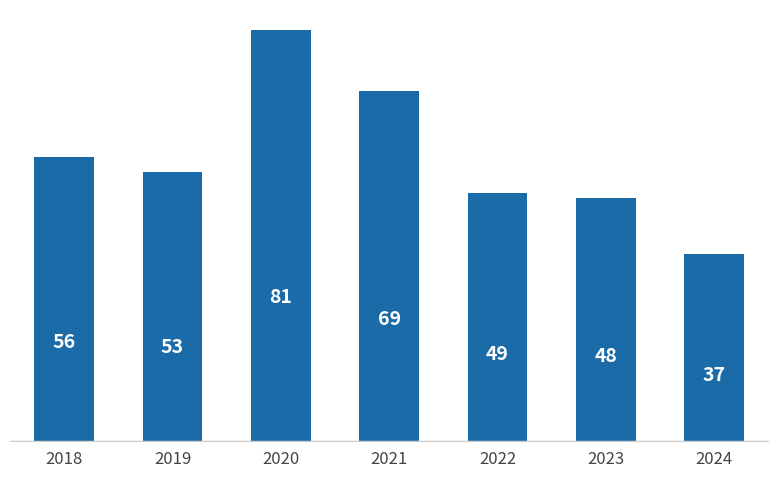

How many bars are there in total?

7